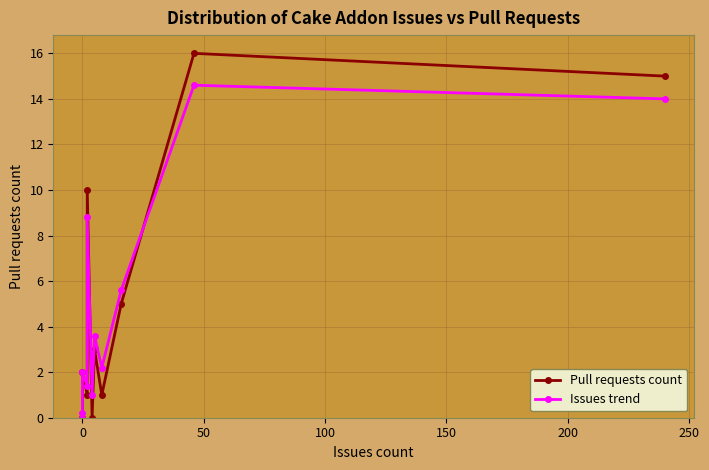

Is the value of Issues trend at 9 greater than the value of Pull requests count at 100?

Yes